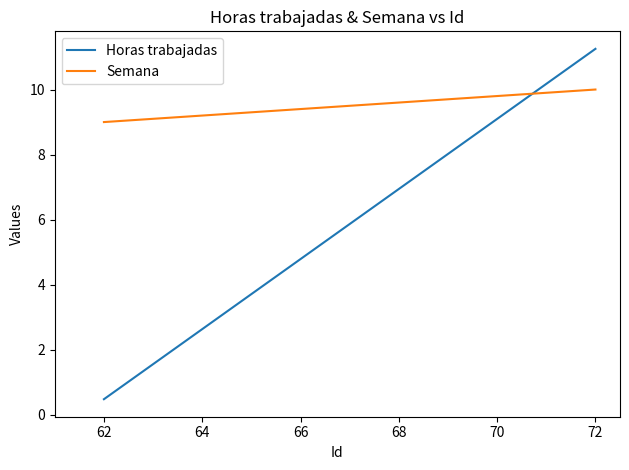

Between 62 and 72, which series saw the biggest shift?

Horas trabajadas